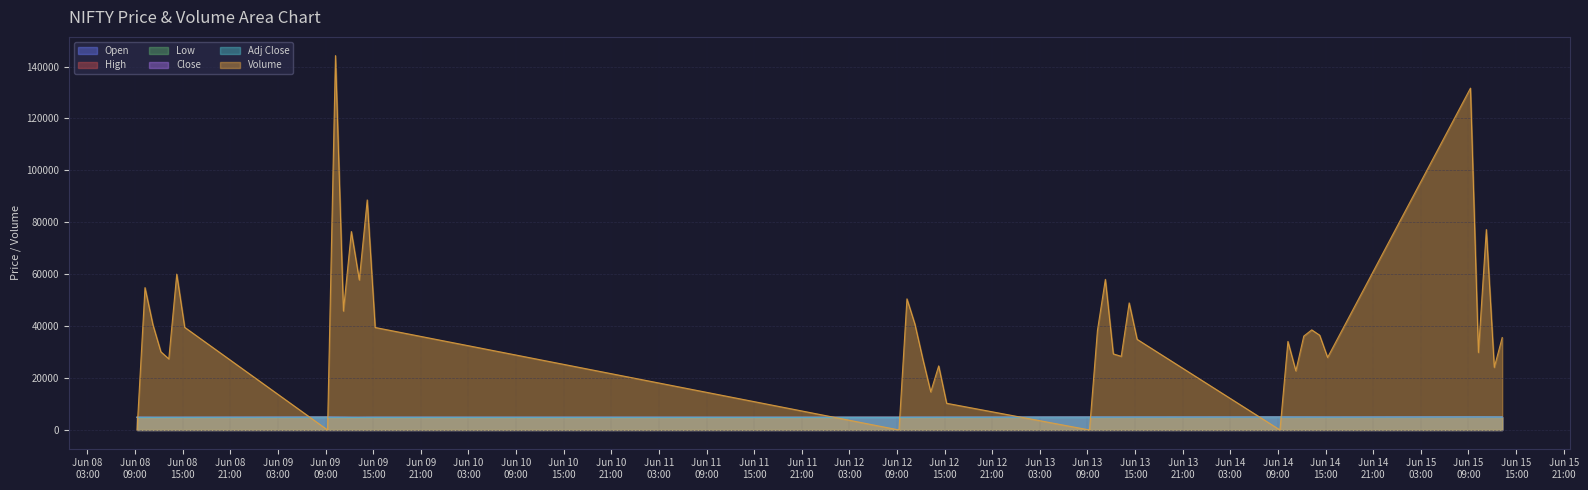

At which category does Volume reach its first local peak?

2023-06-08 10:15